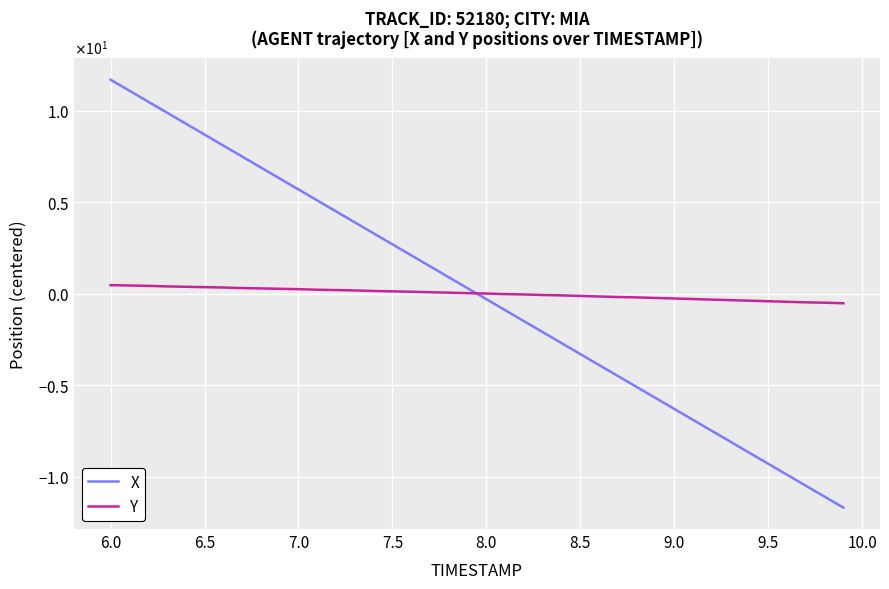

Is this an area chart (filled region under the line)?

No